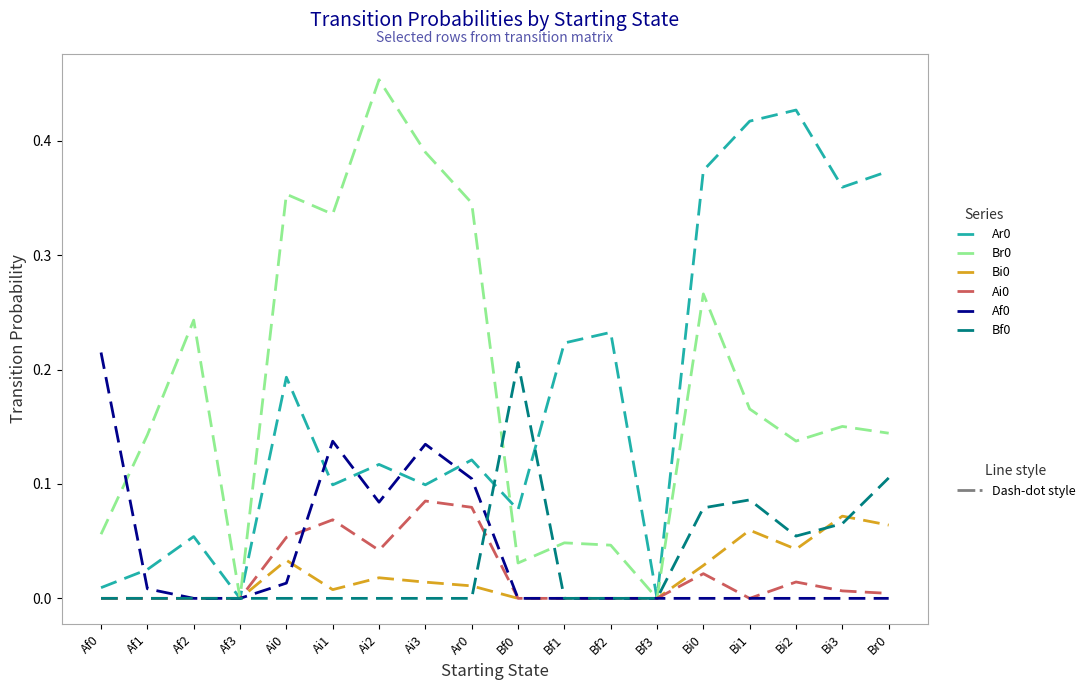

Which category has the highest value across all series?

Ai2